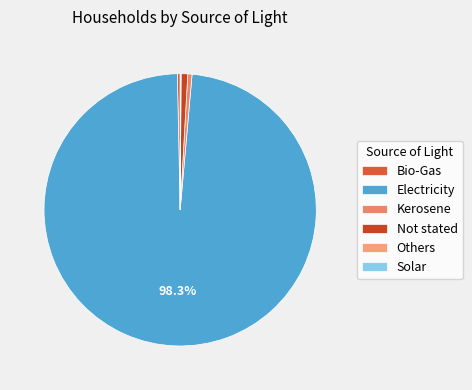

Which slice is the largest?

Electricity